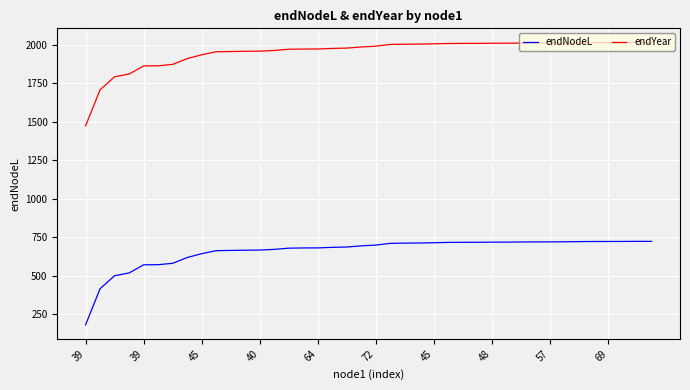

What is the smallest value displayed?

179.6